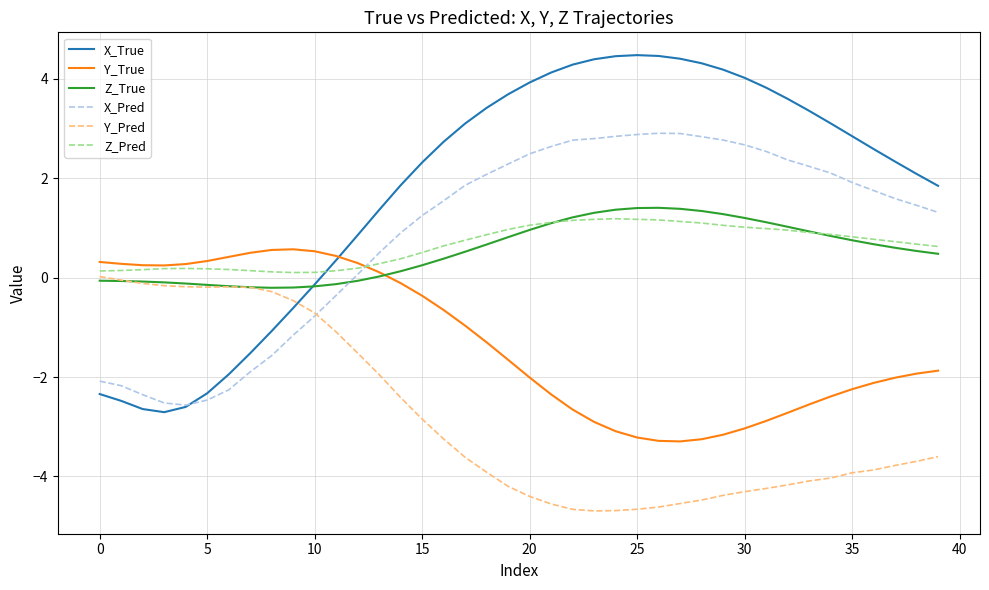

Does the chart have visible grid lines?

Yes